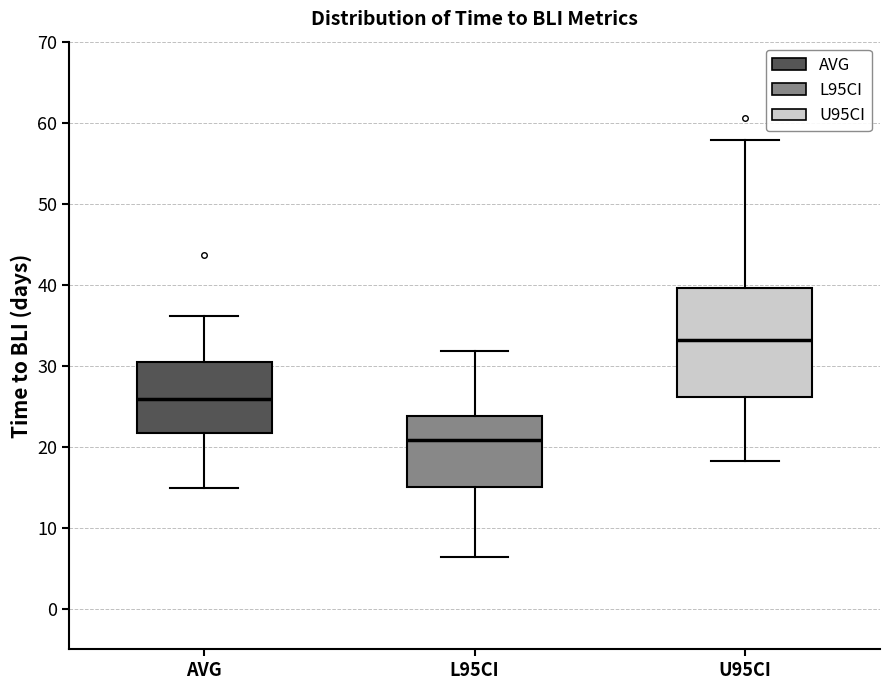

Reading left to right, read every box against the y-axis: the position of its median line, the range the box covers, and the ends of its whiskers. The values are not printed on the chart, so give them approximately, as read against the axis.

AVG: median 26, box 22 to 30, whiskers 15 to 36
L95CI: median 21, box 15 to 24, whiskers 6 to 32
U95CI: median 33, box 26 to 40, whiskers 18 to 58